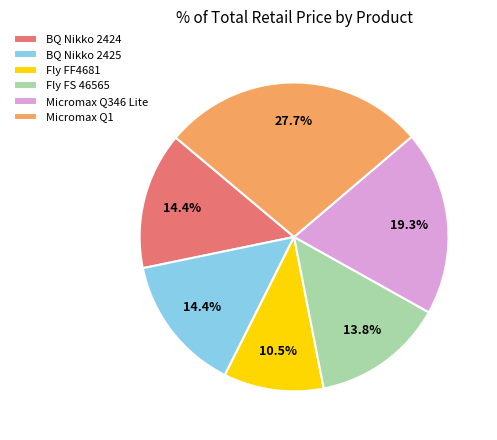

True or false: Micromax Q346 Lite accounts for 29% of the total.

False